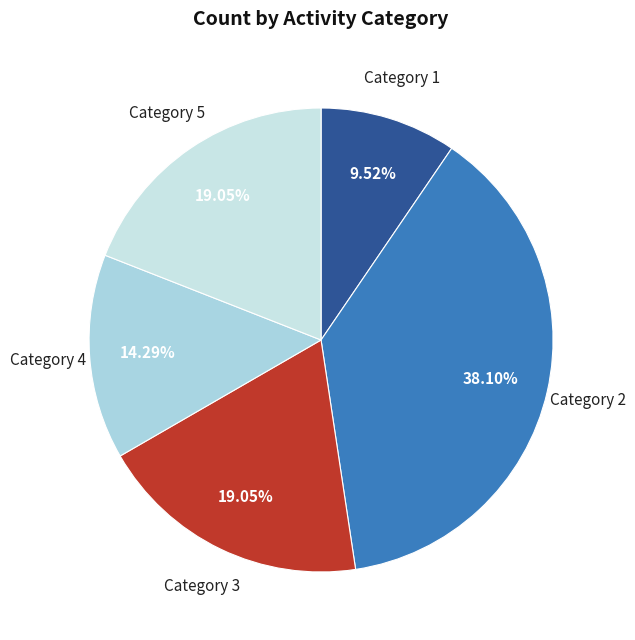

How many slices are in this pie chart?

5